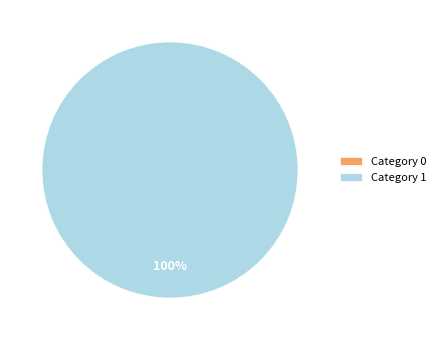

Is it true that 0 is 6% of the pie?

False